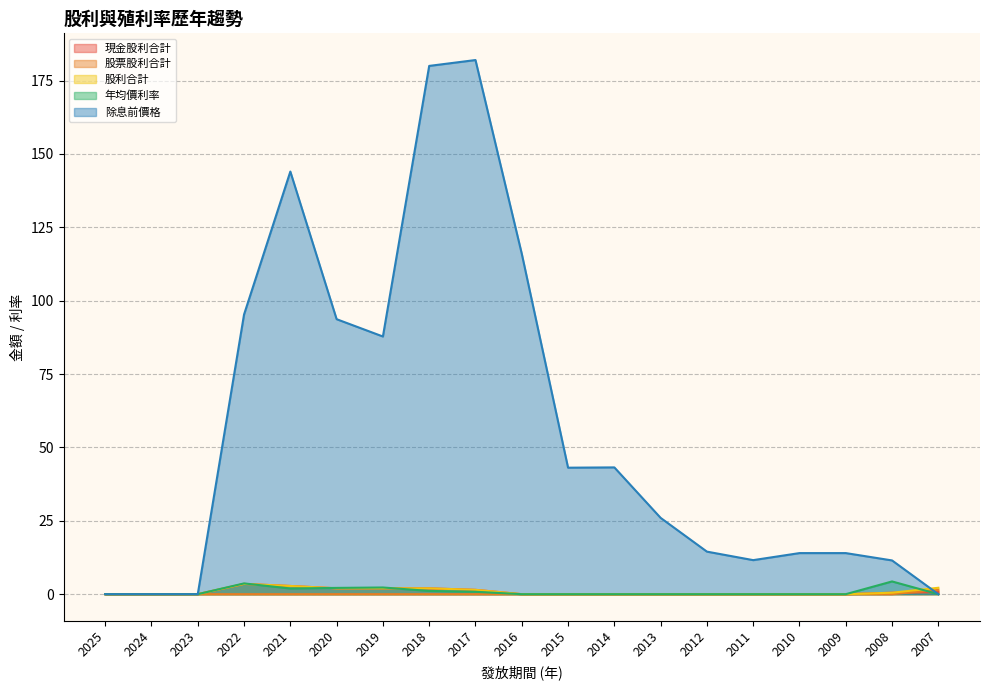

Reading left to right, extract all data points from this chart.

現金股利合計: 0.0	0.0	0.0	3.5	2.8	2.0	2.0	2.0	1.5	0.0	0.0	0.0	0.0	0.0	0.0	0.0	0.0	0.5	0.7
股票股利合計: 0.0	0.0	0.0	0.0	0.0	0.0	0.0	0.0	0.0	0.0	0.0	0.0	0.0	0.0	0.0	0.0	0.0	0.0	1.5
股利合計: 0.0	0.0	0.0	3.5	2.8	2.0	2.0	2.0	1.5	0.0	0.0	0.0	0.0	0.0	0.0	0.0	0.0	0.5	2.2
年均價利率: 0.0	0.0	0.0	3.7	1.9	2.1	2.3	1.1	0.8	0.0	0.0	0.0	0.0	0.0	0.0	0.0	0.0	4.3	0.0
除息前價格: 0.0	0.0	0.0	95.3	144.0	93.7	87.8	180.0	182.0	116.0	43.1	43.2	26.0	14.5	11.6	14.0	14.0	11.5	0.0